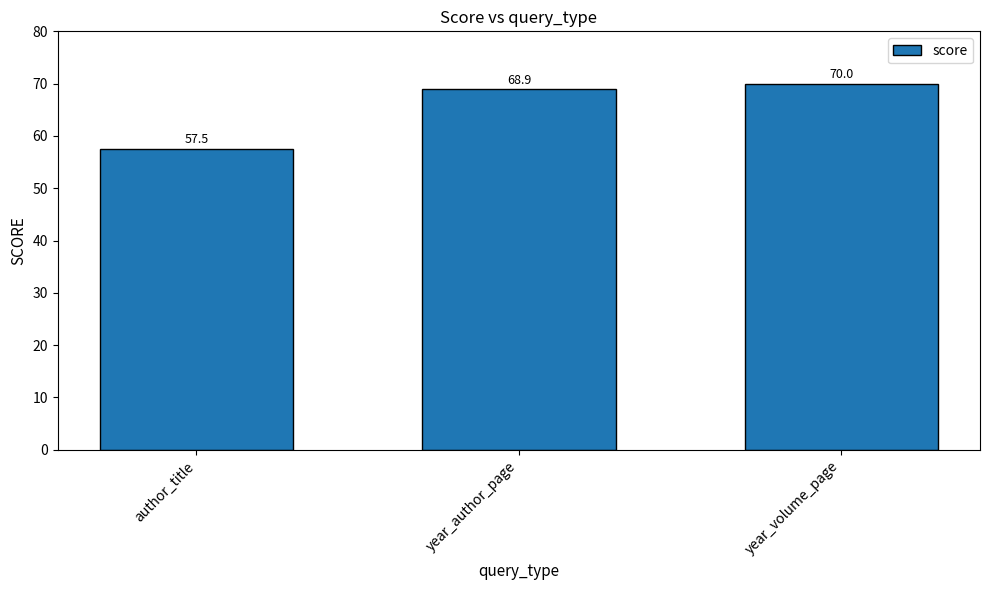

Reading right to left, what are all the values shown in this chart?

70.0	68.9	57.5